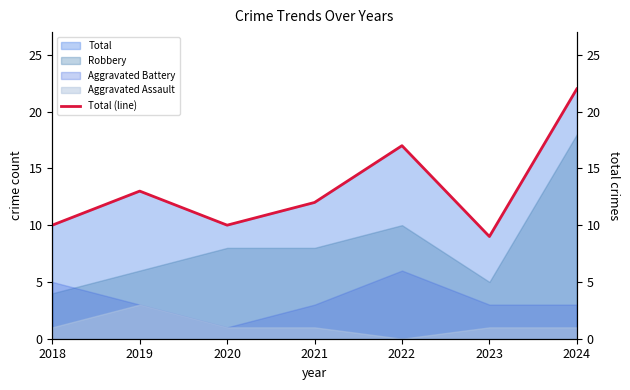

List the labels in order of value, smallest first.

2023, 2018, 2020, 2021, 2019, 2022, 2024